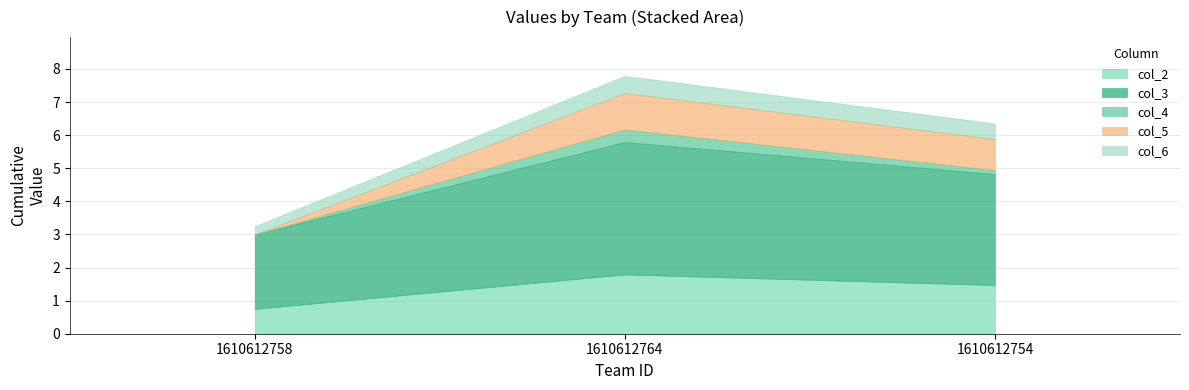

Rank the categories by col_2 value from highest to lowest.

1610612764, 1610612754, 1610612758